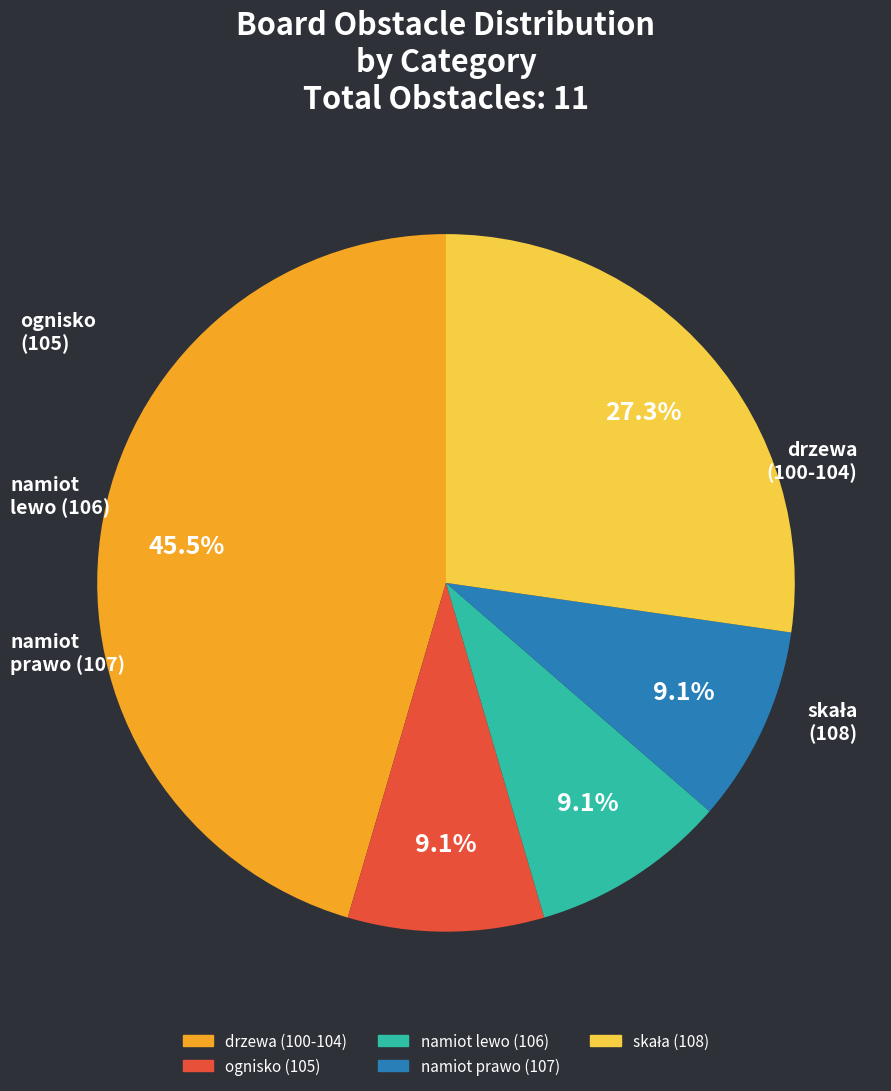

Does namiot lewo (106) account for over 50% of the chart?

No